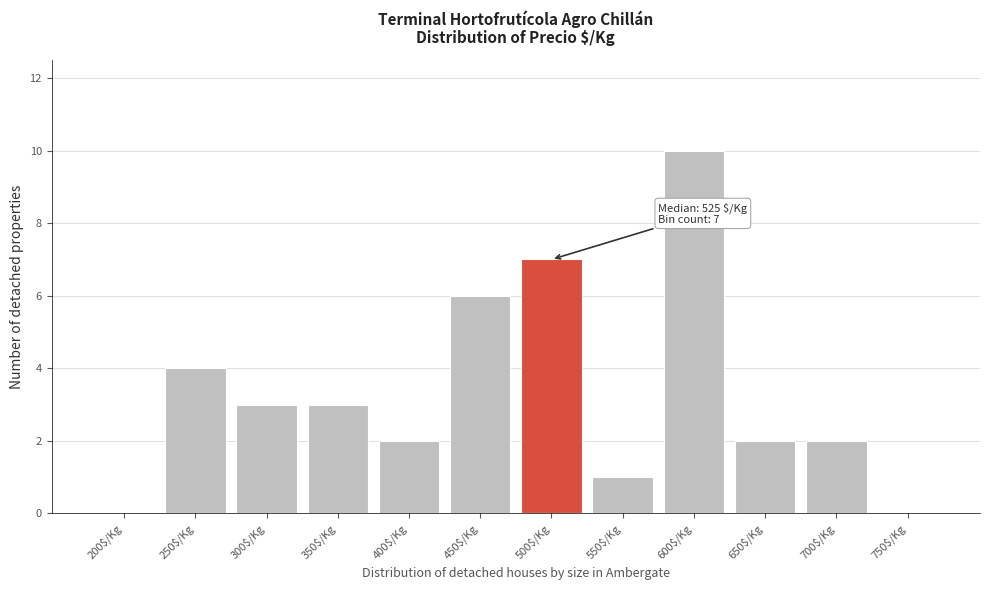

What is the sum of all values?

40